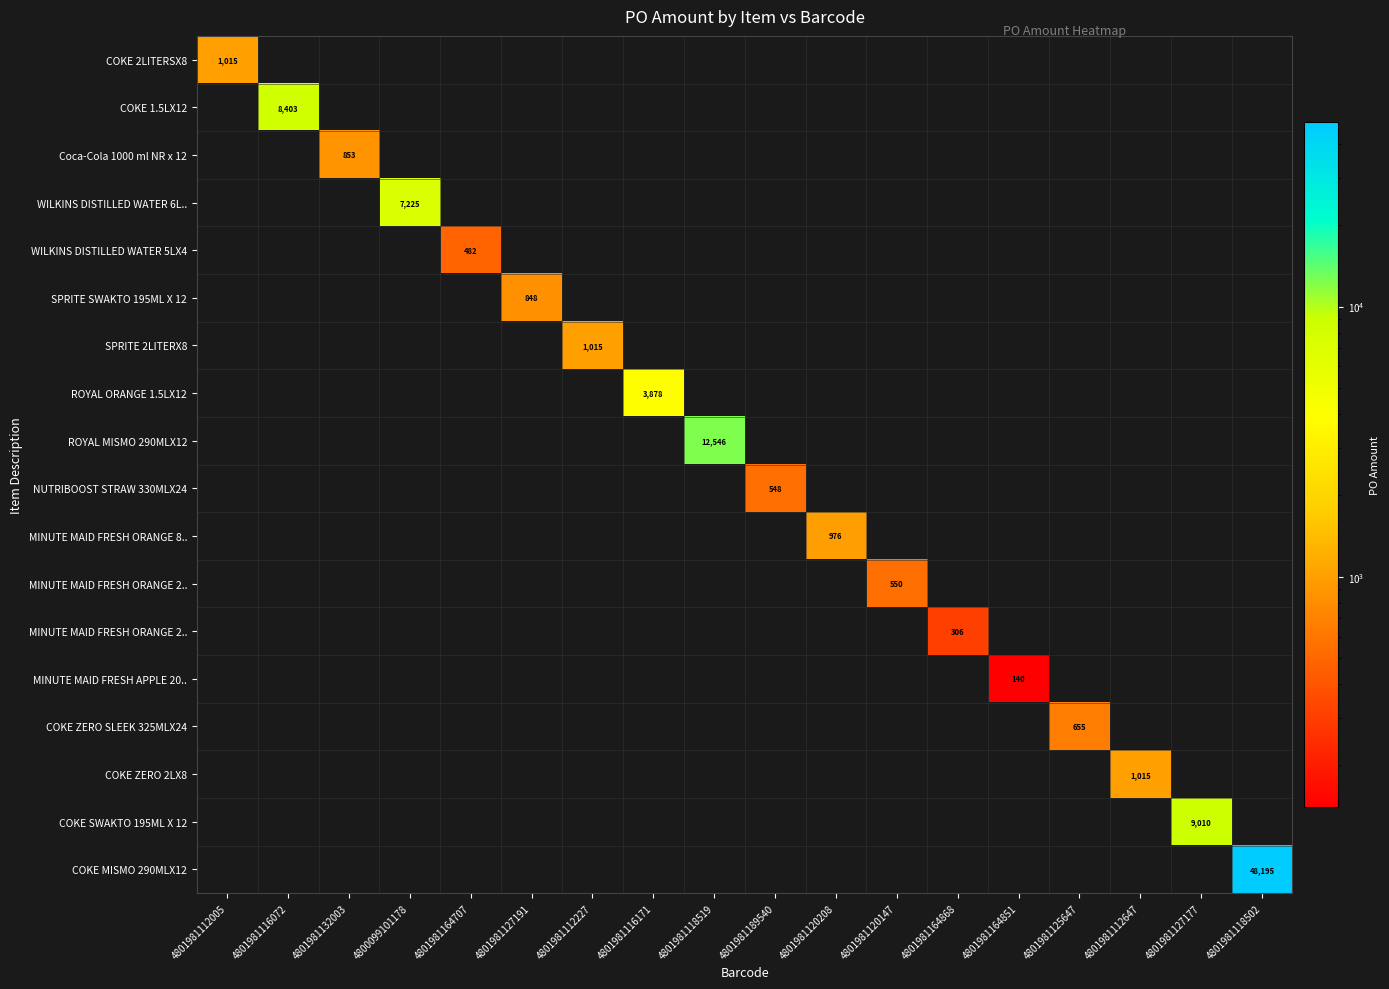

Between 4801981118502 and 4801981116171, which is larger?

4801981118502